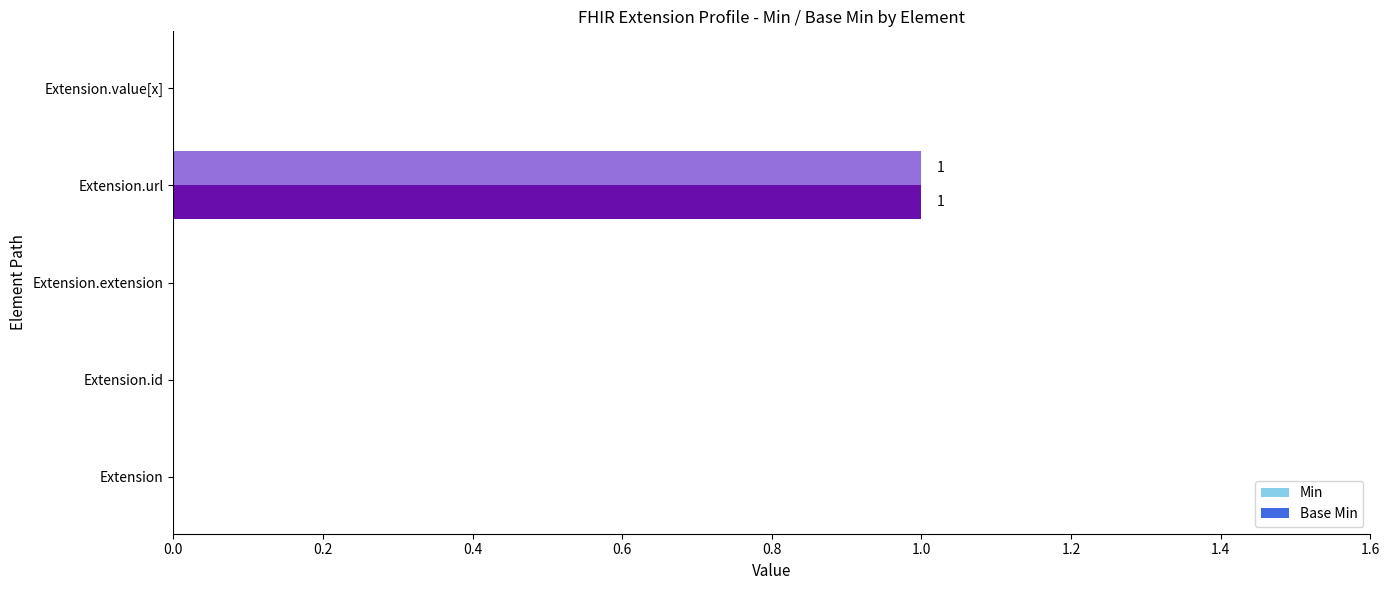

Is the value of Min at Extension.url greater than the value of Base Min at Extension.value[x]?

Yes